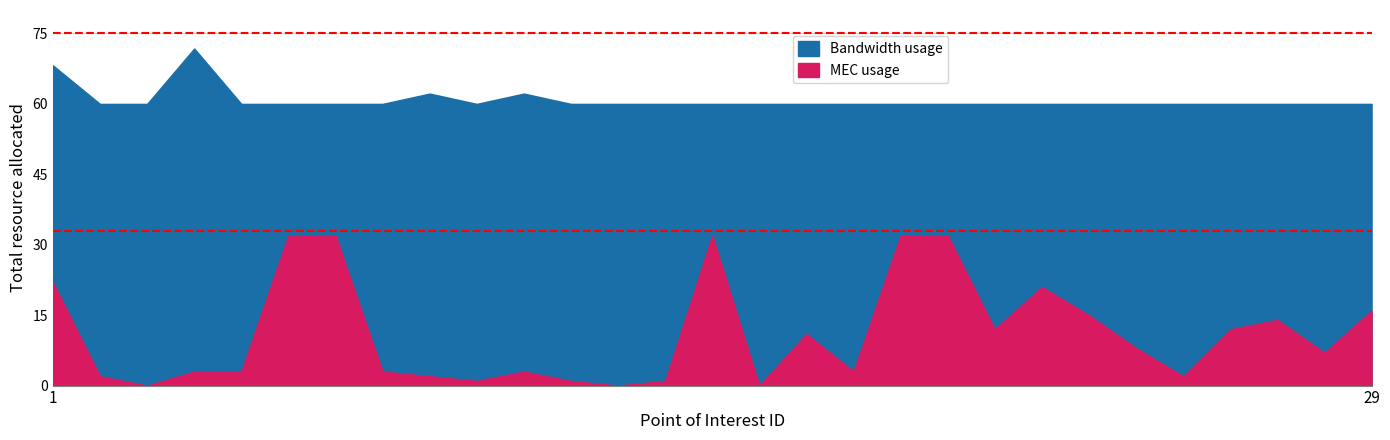

What are all the series names shown in the legend?

Bandwidth usage, MEC usage